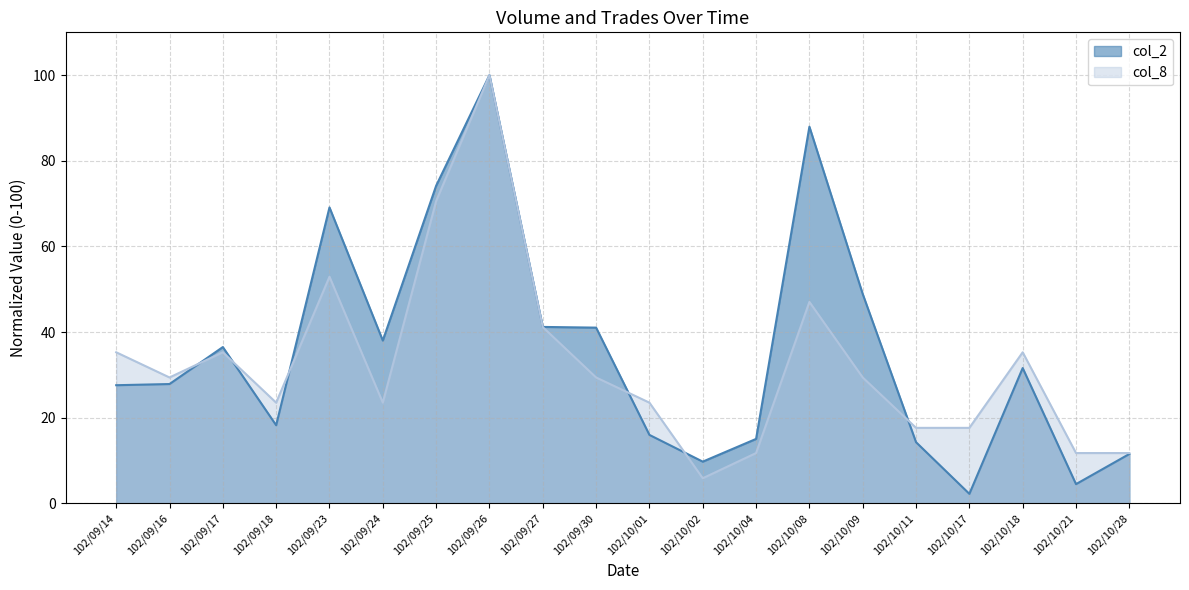

Reading left to right, transcribe all the data shown in this chart.

col_2: 102/09/14=27.6	102/09/16=27.9	102/09/17=36.5	102/09/18=18.3	102/09/23=69.1	102/09/24=38.0	102/09/25=74.2	102/09/26=100.0	102/09/27=41.2	102/09/30=41.1	102/10/01=16.0	102/10/02=9.8	102/10/04=15.1	102/10/08=88.0	102/10/09=48.9	102/10/11=14.3	102/10/17=2.2	102/10/18=31.6	102/10/21=4.5	102/10/28=11.5
col_8: 102/09/14=35.3	102/09/16=29.4	102/09/17=35.3	102/09/18=23.5	102/09/23=52.9	102/09/24=23.5	102/09/25=70.6	102/09/26=100.0	102/09/27=41.2	102/09/30=29.4	102/10/01=23.5	102/10/02=5.9	102/10/04=11.8	102/10/08=47.1	102/10/09=29.4	102/10/11=17.6	102/10/17=17.6	102/10/18=35.3	102/10/21=11.8	102/10/28=11.8